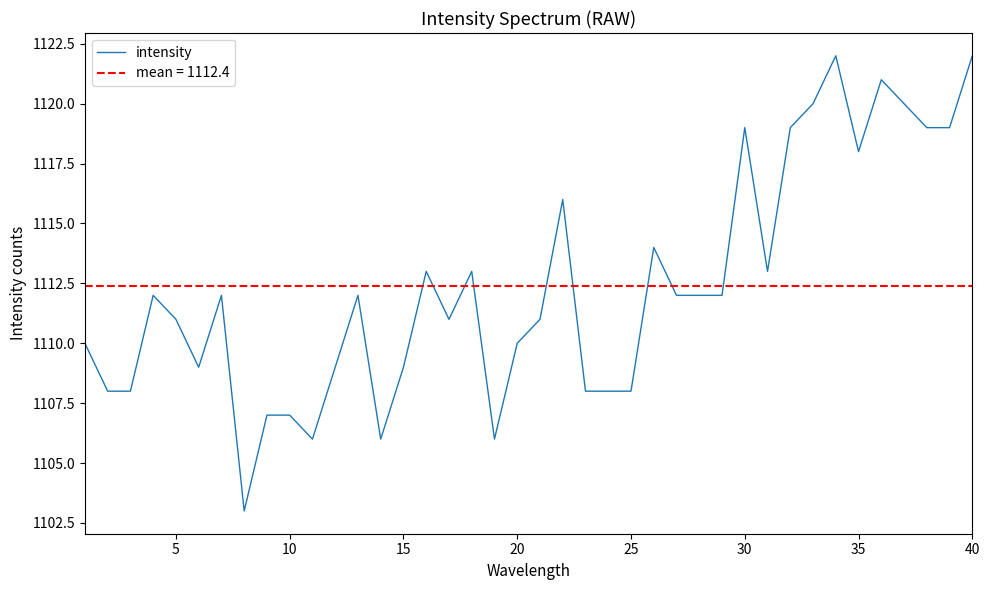

The intensity series shows 1485 at 40. True or false?

False